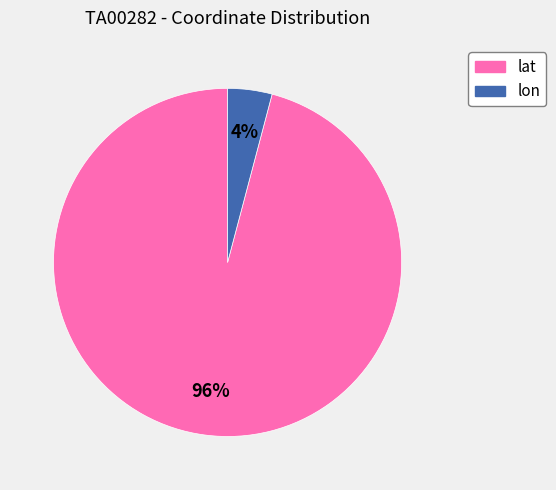

To the nearest percent, what portion does lon represent?

4%